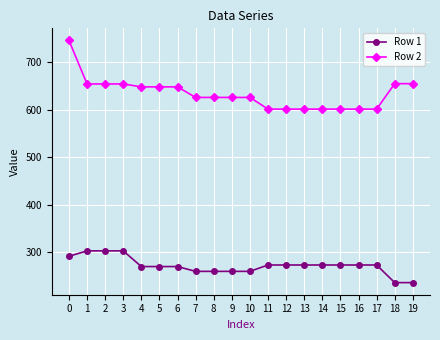

At how many categories does at least one series exceed 480?

20